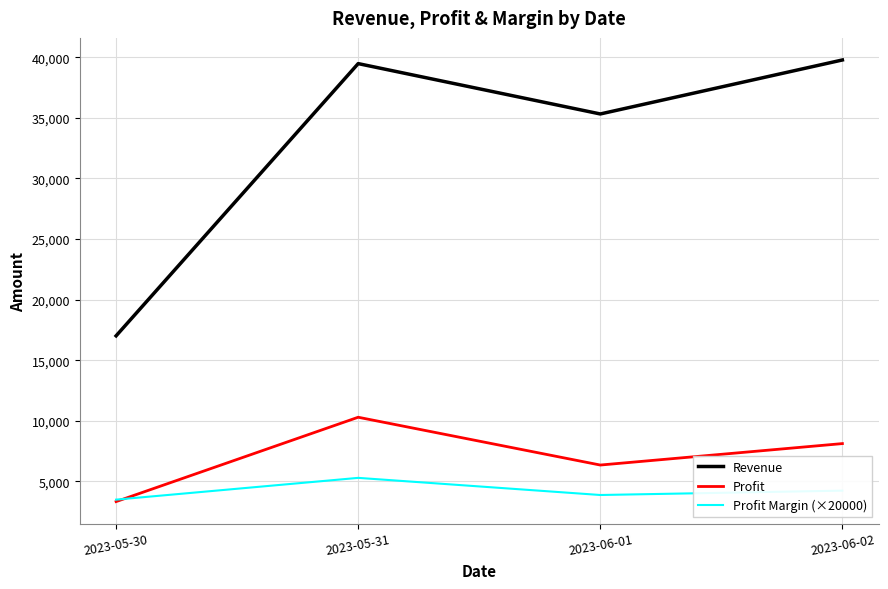

Reading right to left, list all the values displayed in this chart.

Revenue: 2023-06-02=39775.0	2023-06-01=35320.0	2023-05-31=39475.0	2023-05-30=17012.5
Profit: 2023-06-02=8122.0	2023-06-01=6352.0	2023-05-31=10296.0	2023-05-30=3336.0
Profit Margin (×20000): 2023-06-02=4240.0	2023-06-01=3880.0	2023-05-31=5294.0	2023-05-30=3498.0